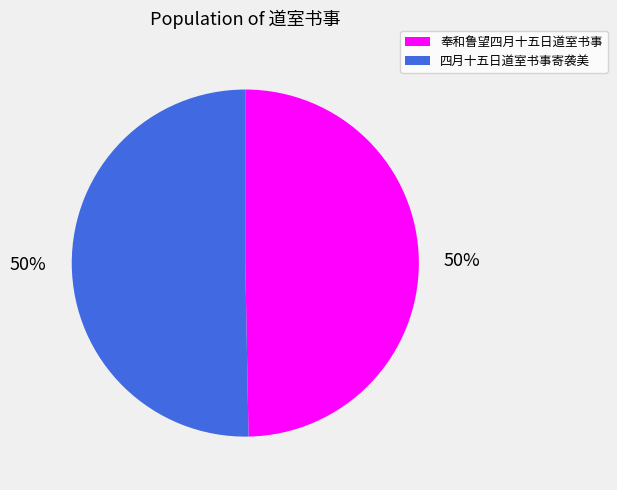

Is it true that 四月十五日道室书事寄袭美 is 50% of the pie?

True